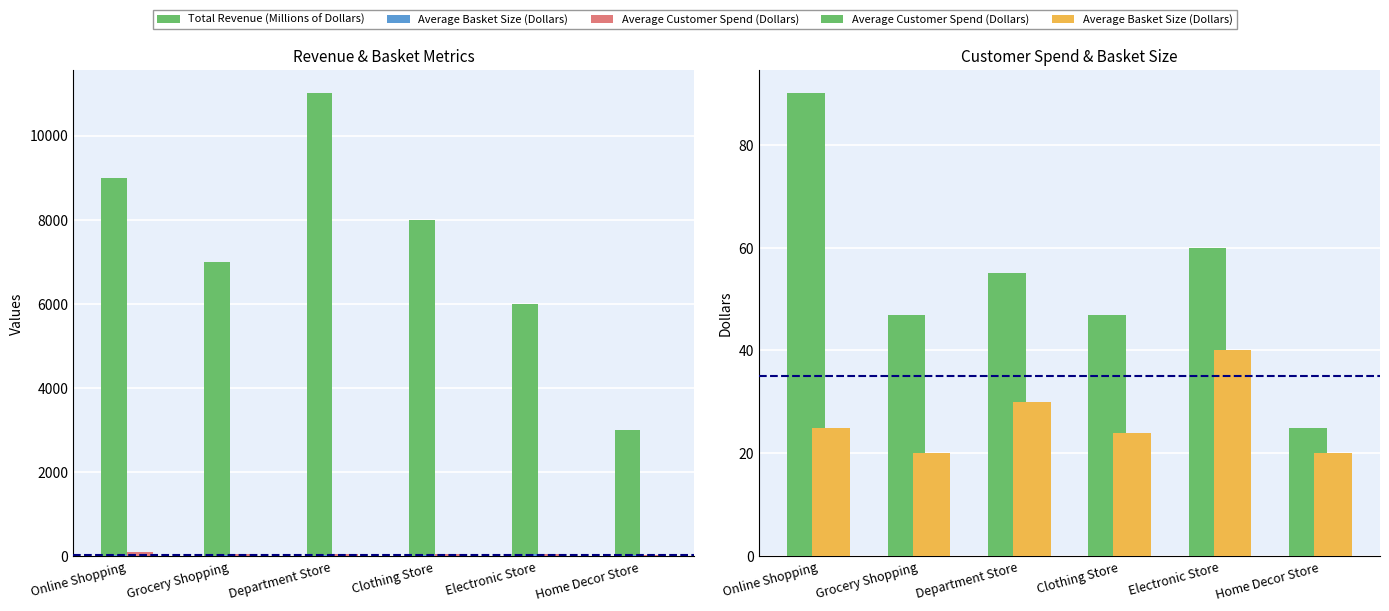

Rank the categories by Total Revenue (Millions of Dollars) value from lowest to highest.

Home Decor Store, Electronic Store, Grocery Shopping, Clothing Store, Online Shopping, Department Store